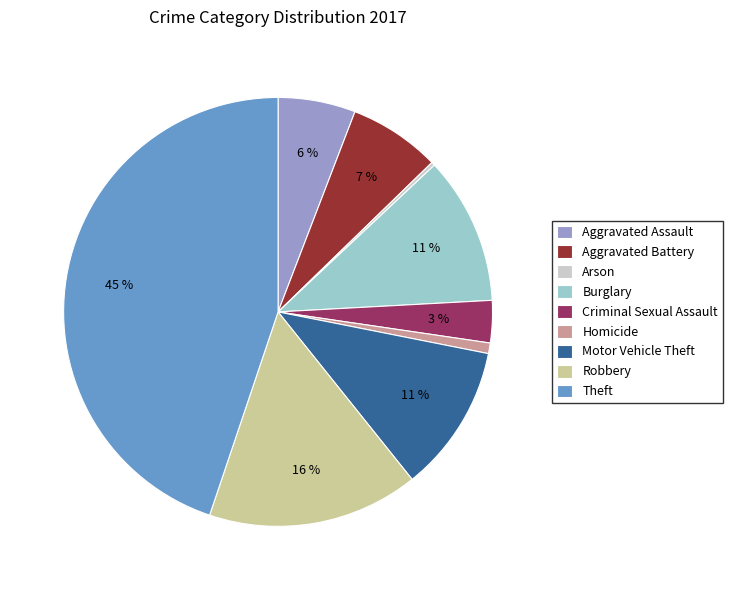

Which category has the biggest portion of the pie?

Theft